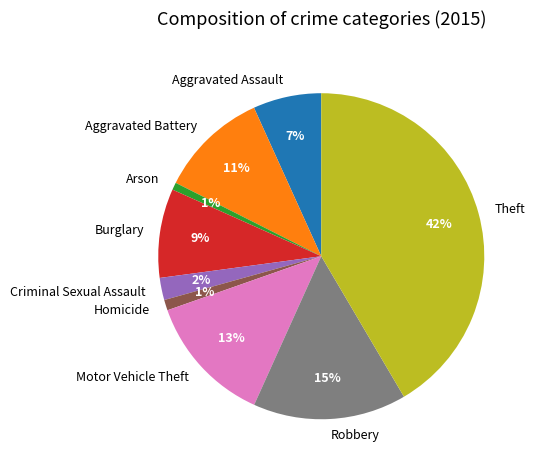

Count the number of slices in the pie.

9